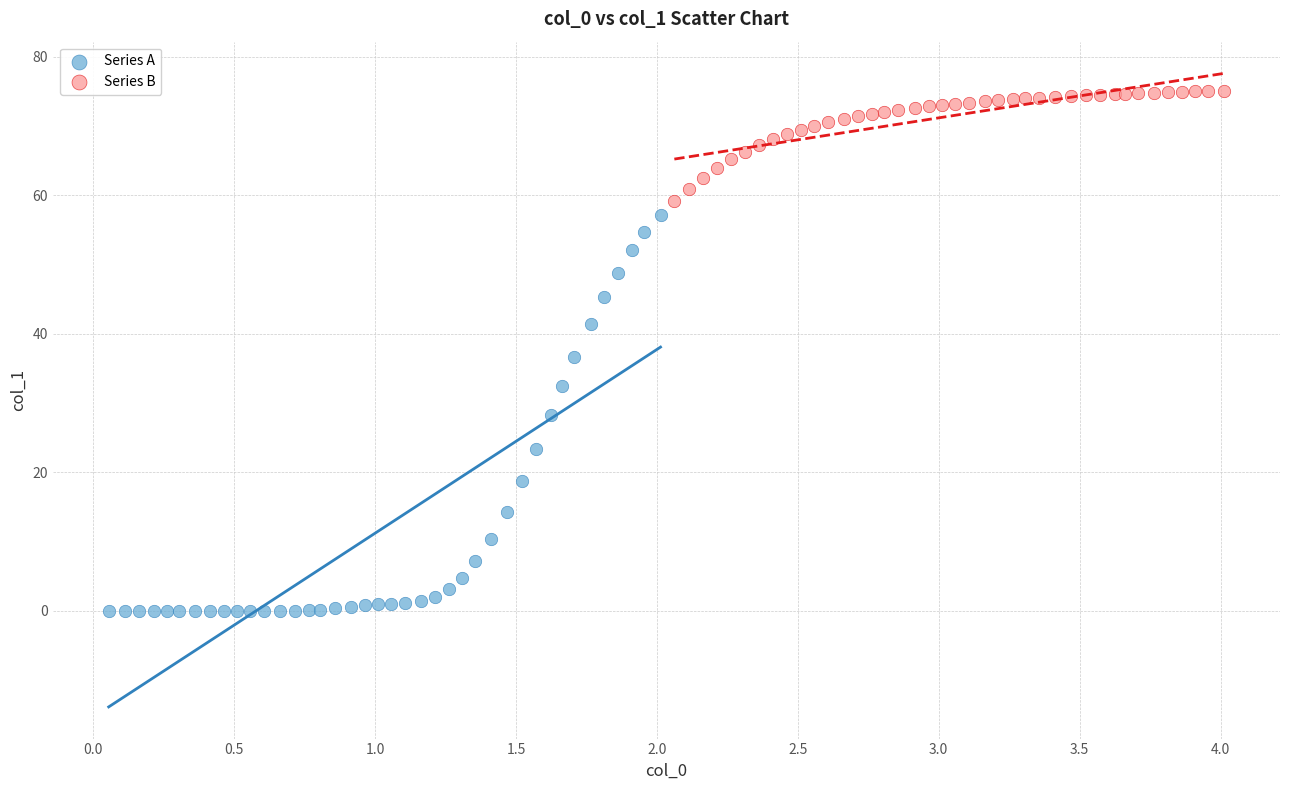

What are all the series names shown in the legend?

Series A, Series B